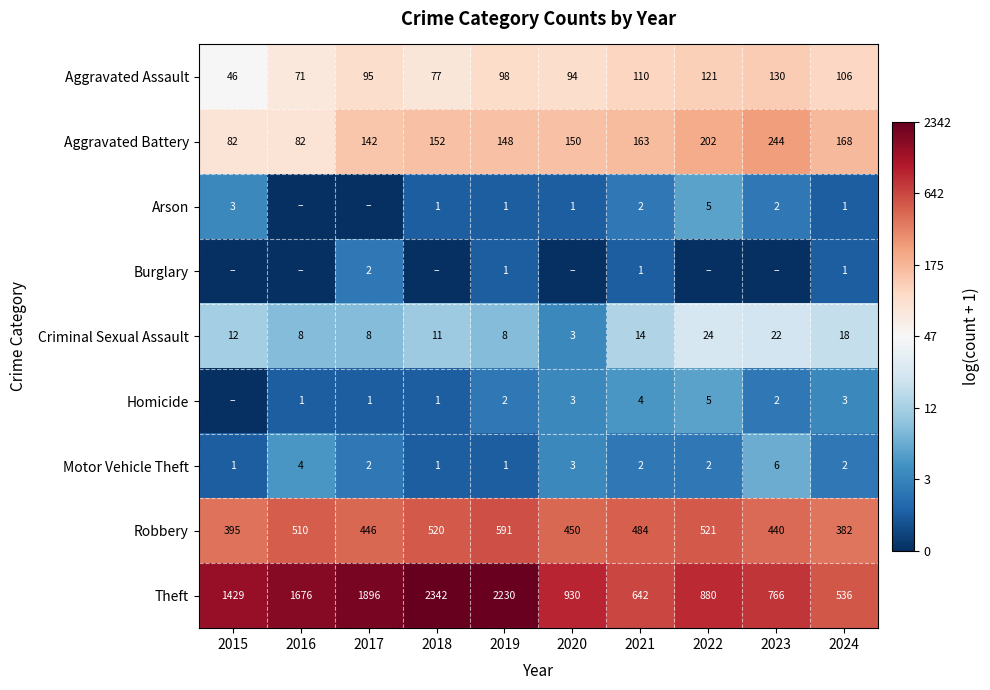

At which category does the chart reach its peak across all series?

2018